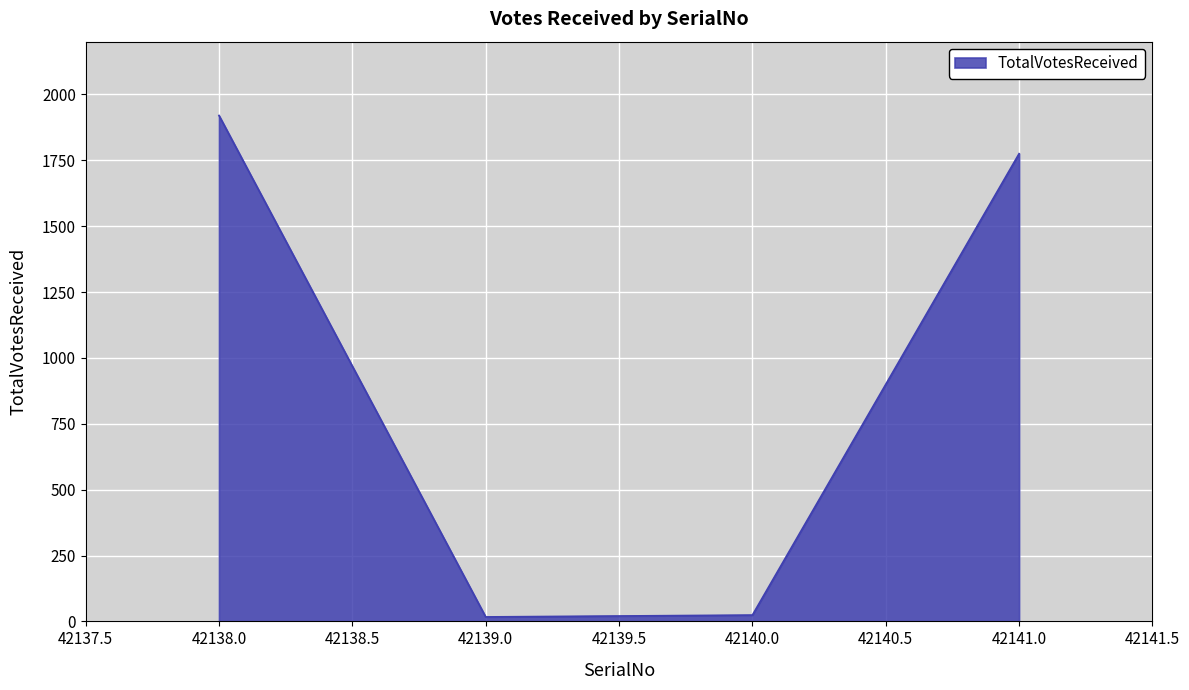

True or false: the data shows 525 at 42138.0.

False